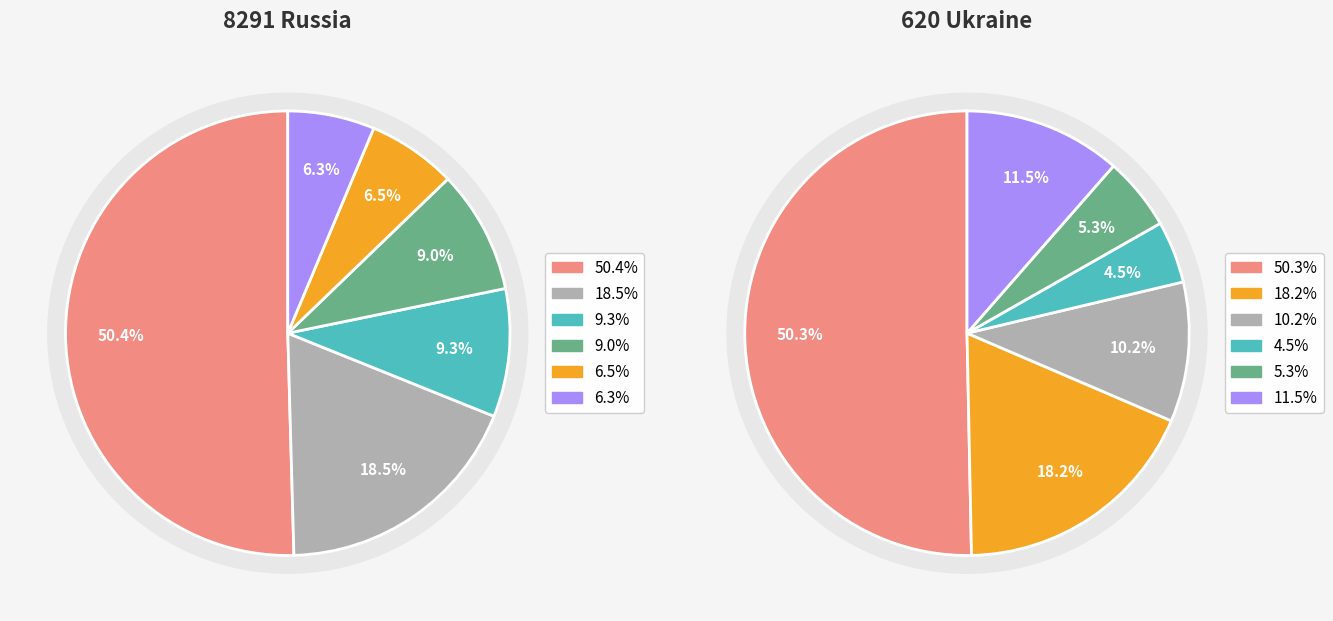

To the nearest percent, what is the difference between the largest and smallest slice percentages?

44%